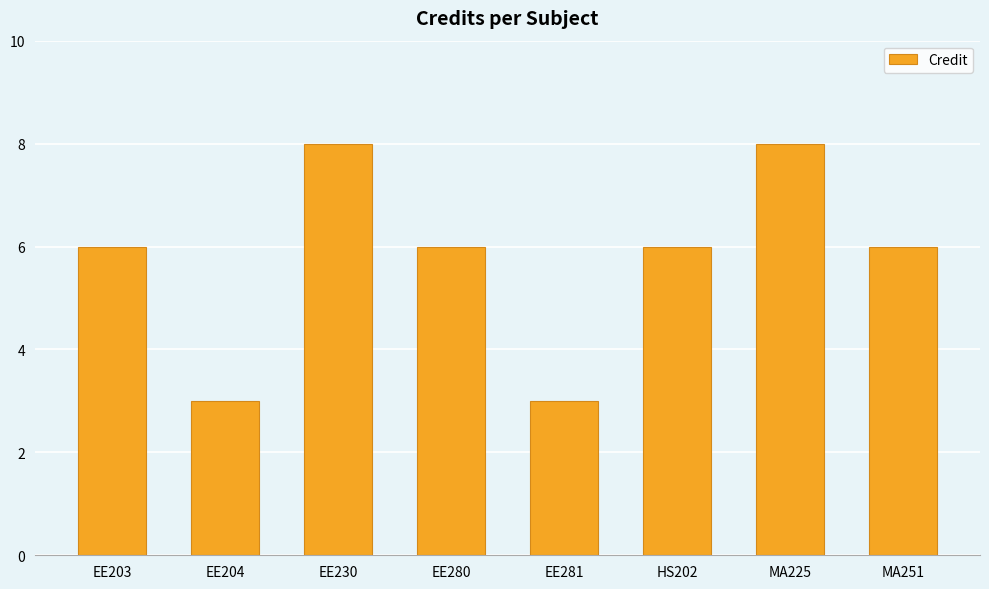

What is the minimum value shown in the chart?

3